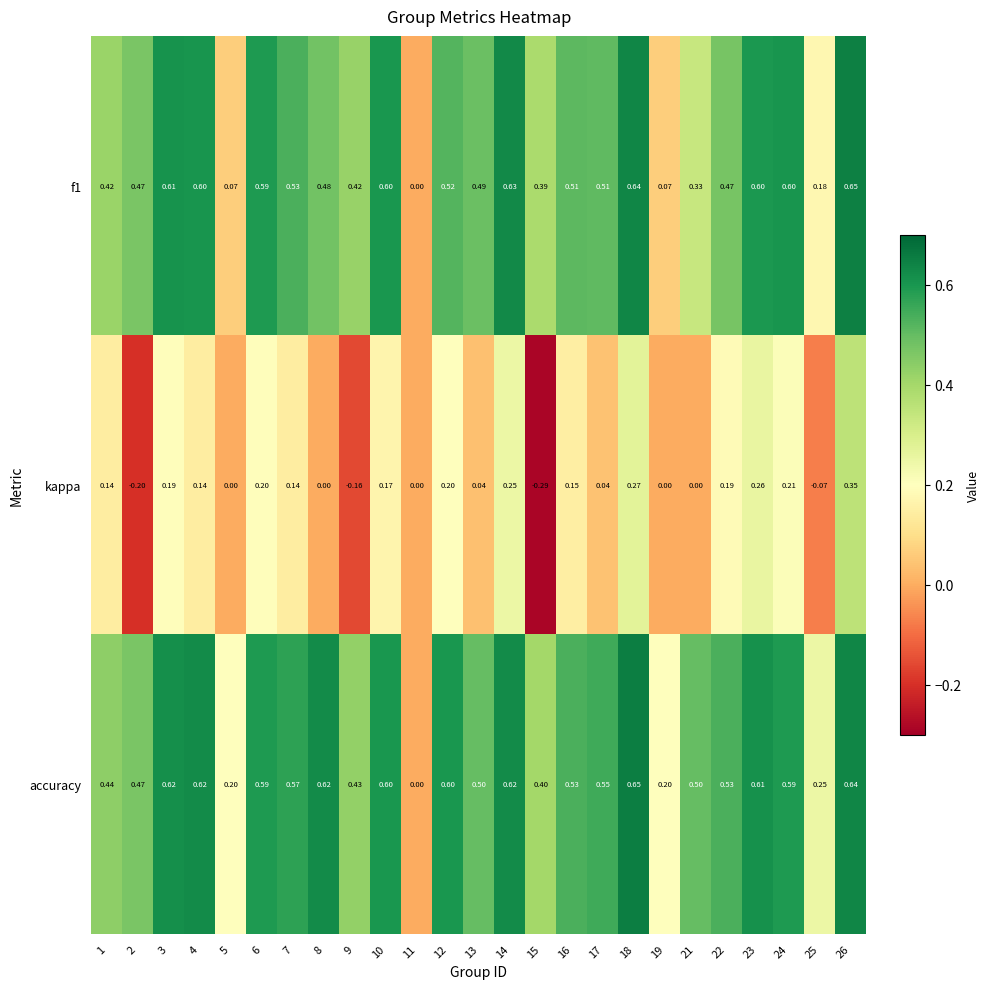

Which series has the largest total across all categories?

accuracy